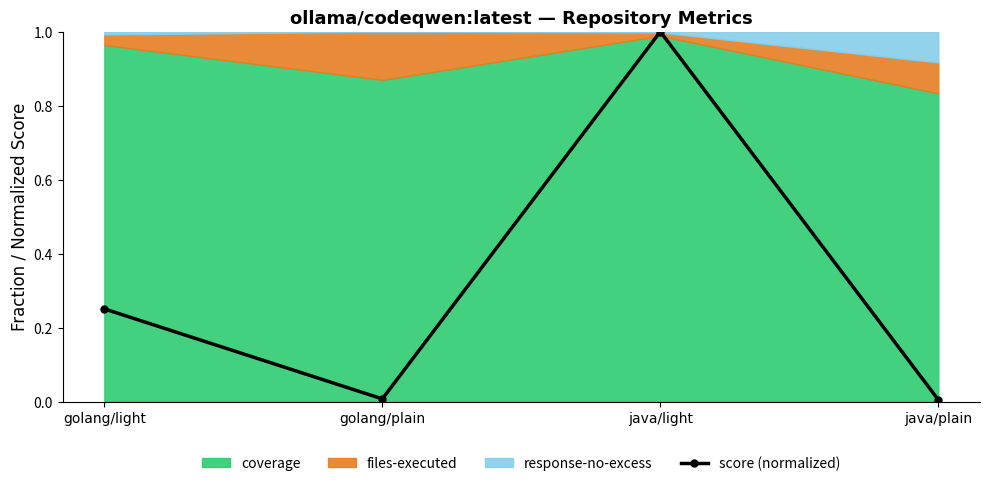

Is it true that score (normalized) equals 0.0 at java/plain?

True